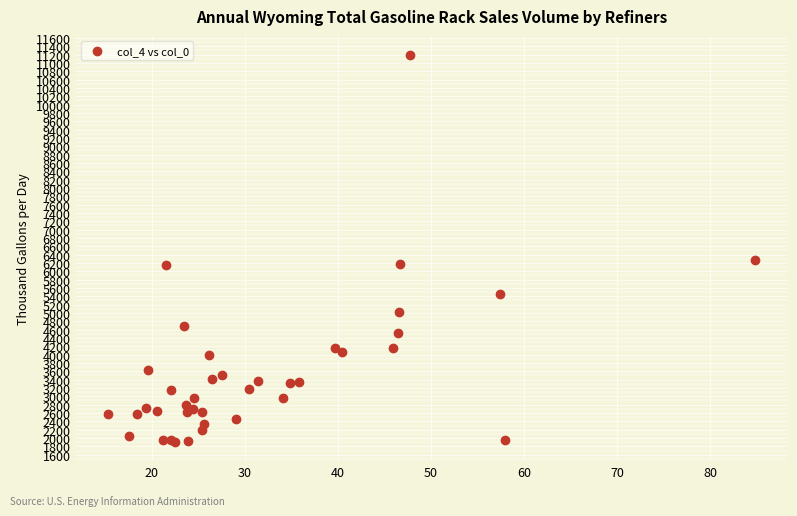

What Y value in the scatter plot is closest to 6546?

6280.1